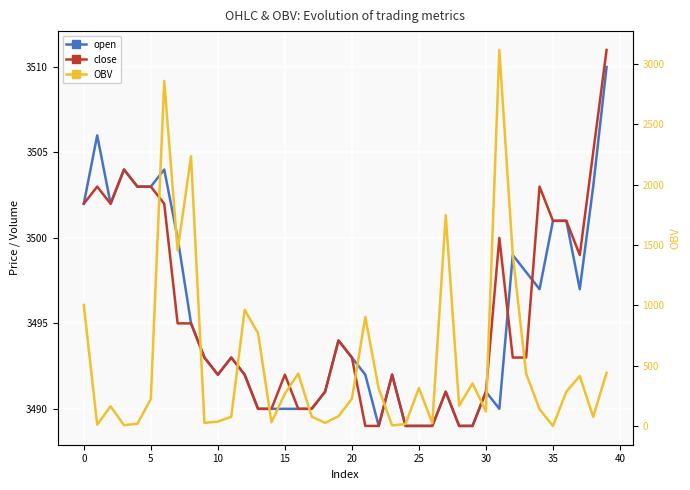

What are all the series names shown in the legend?

open, close, OBV